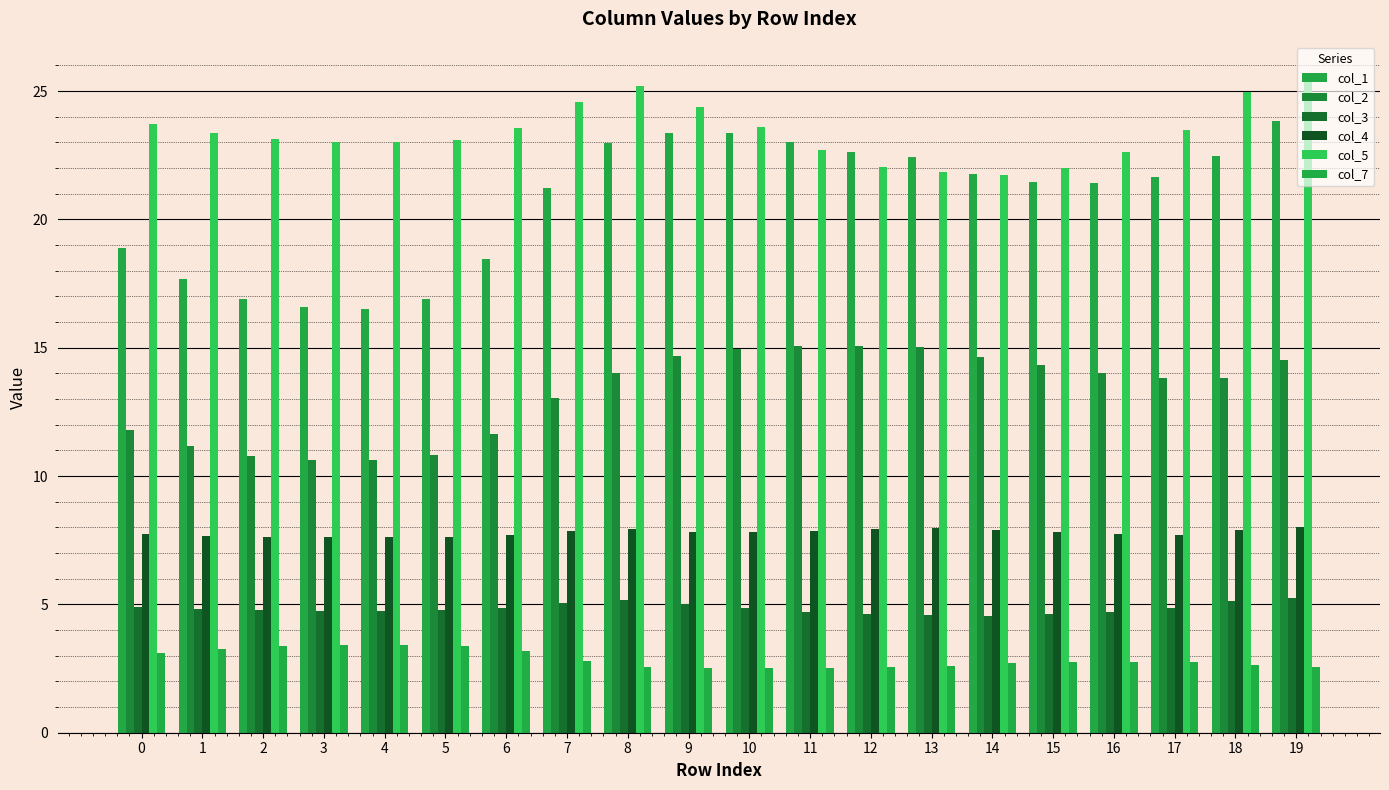

At which category is the sum across all series the highest?

19